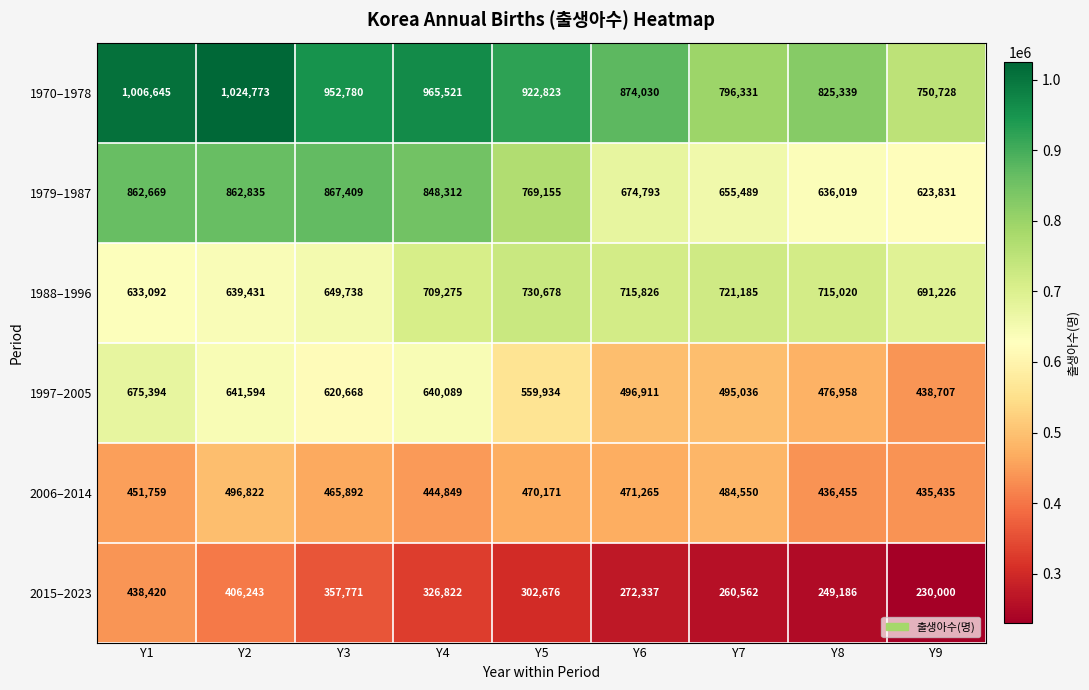

At which category is the sum across all series the highest?

Y2